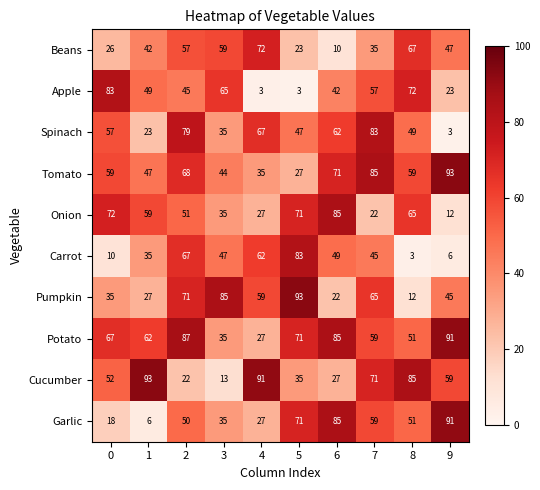

How many distinct data groups are displayed?

10